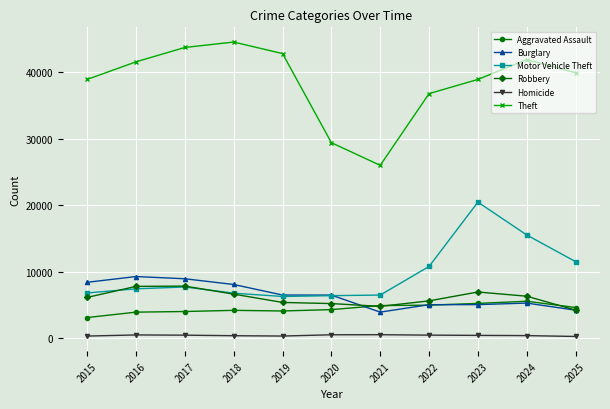

How many interior local valleys does the Theft series have?

1